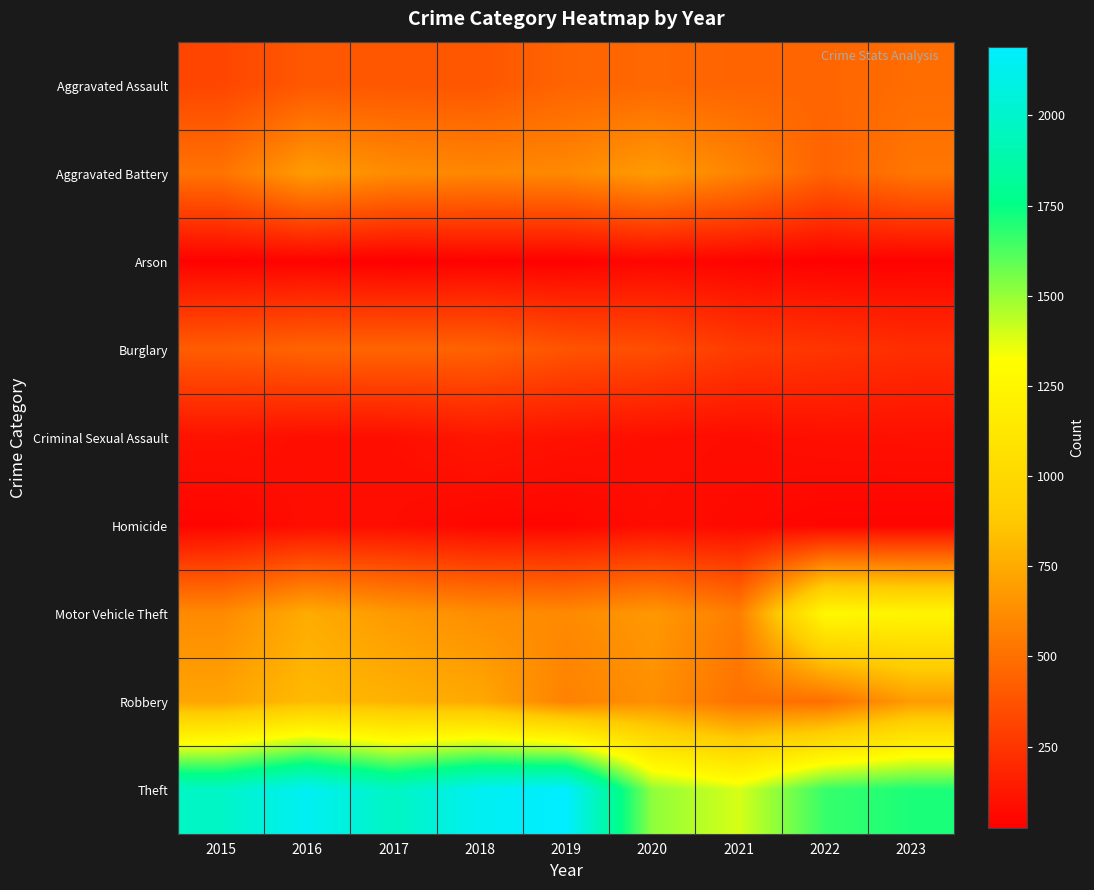

What is the difference between the highest and lowest values at 2019?

2158